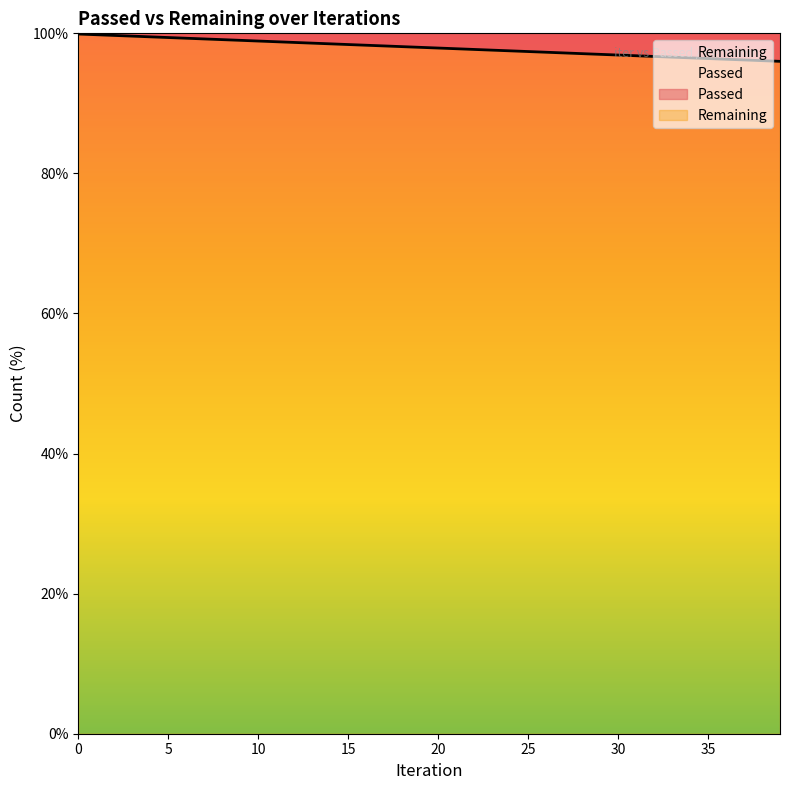

What is the difference between the maximum and minimum values?

3.9